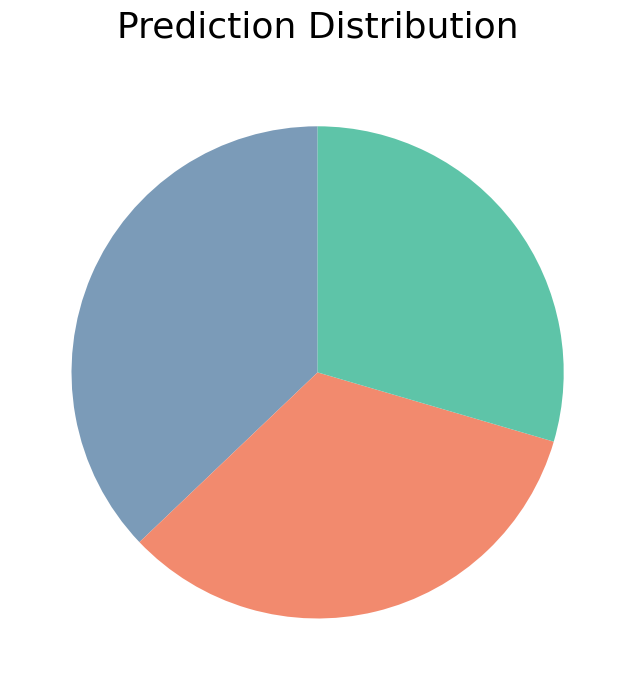

How many segments does this pie chart have?

3